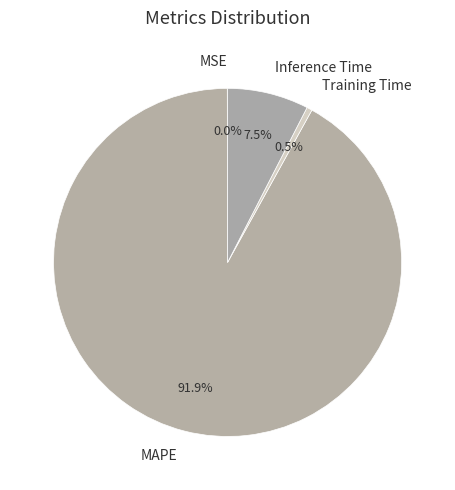

Is there a majority slice in this chart?

Yes